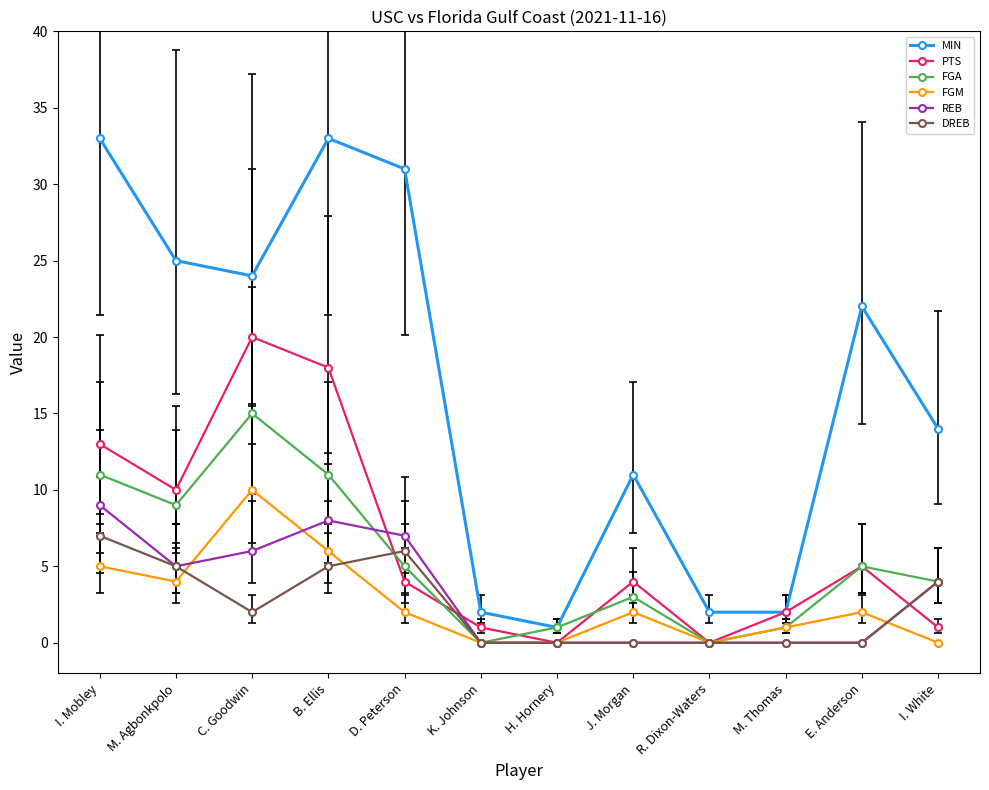

Rank the series by their maximum value, from highest to lowest.

MIN, PTS, FGA, FGM, REB, DREB